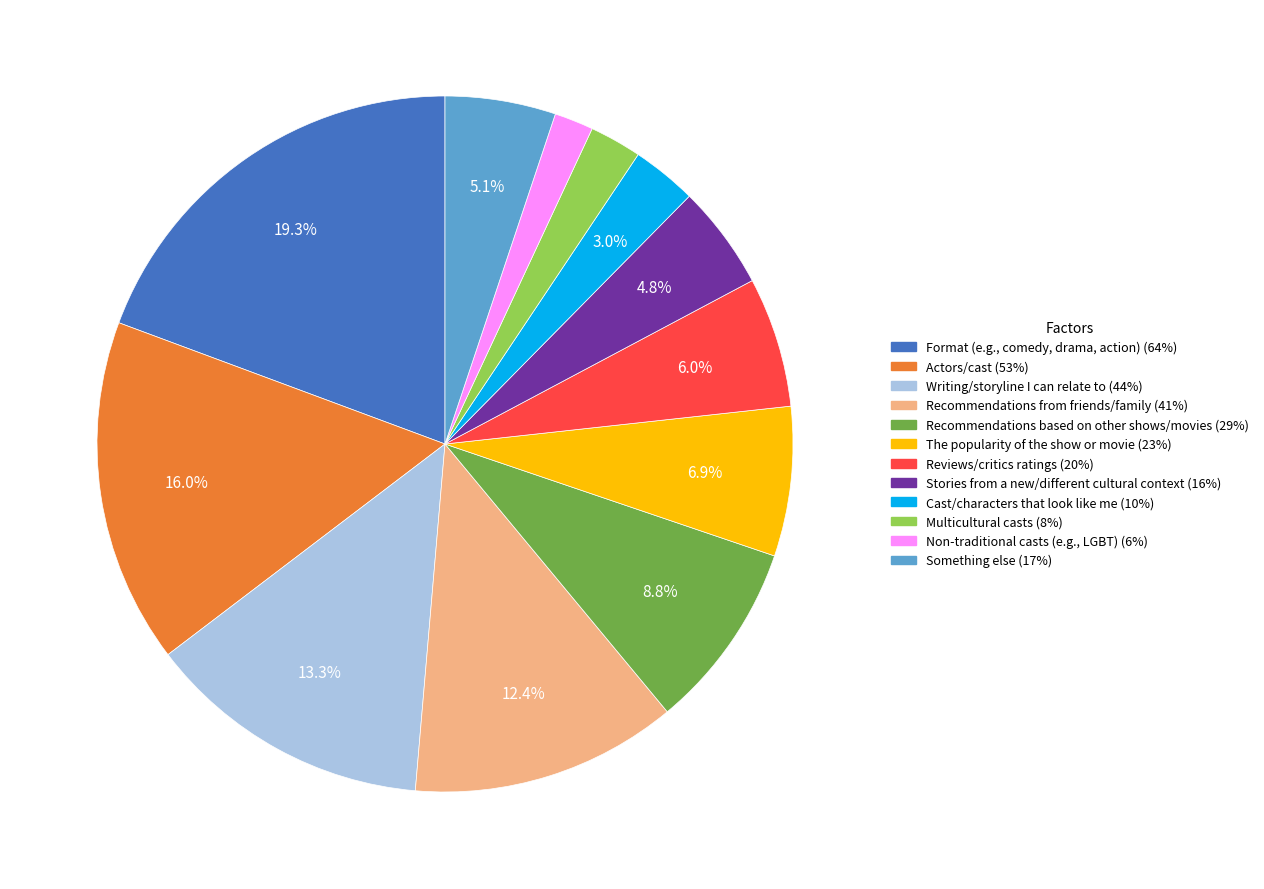

To the nearest percent, what is the average slice percentage?

8%